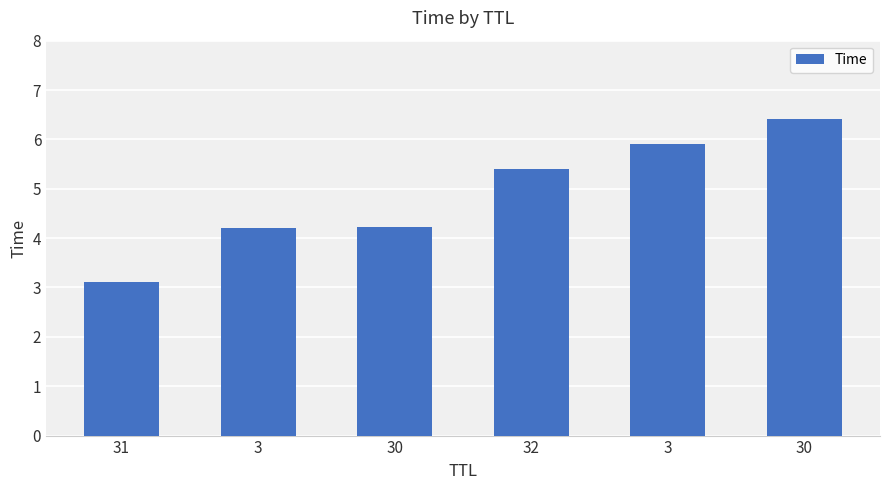

Rank the categories by value from highest to lowest.

30, 3, 32, 30, 3, 31